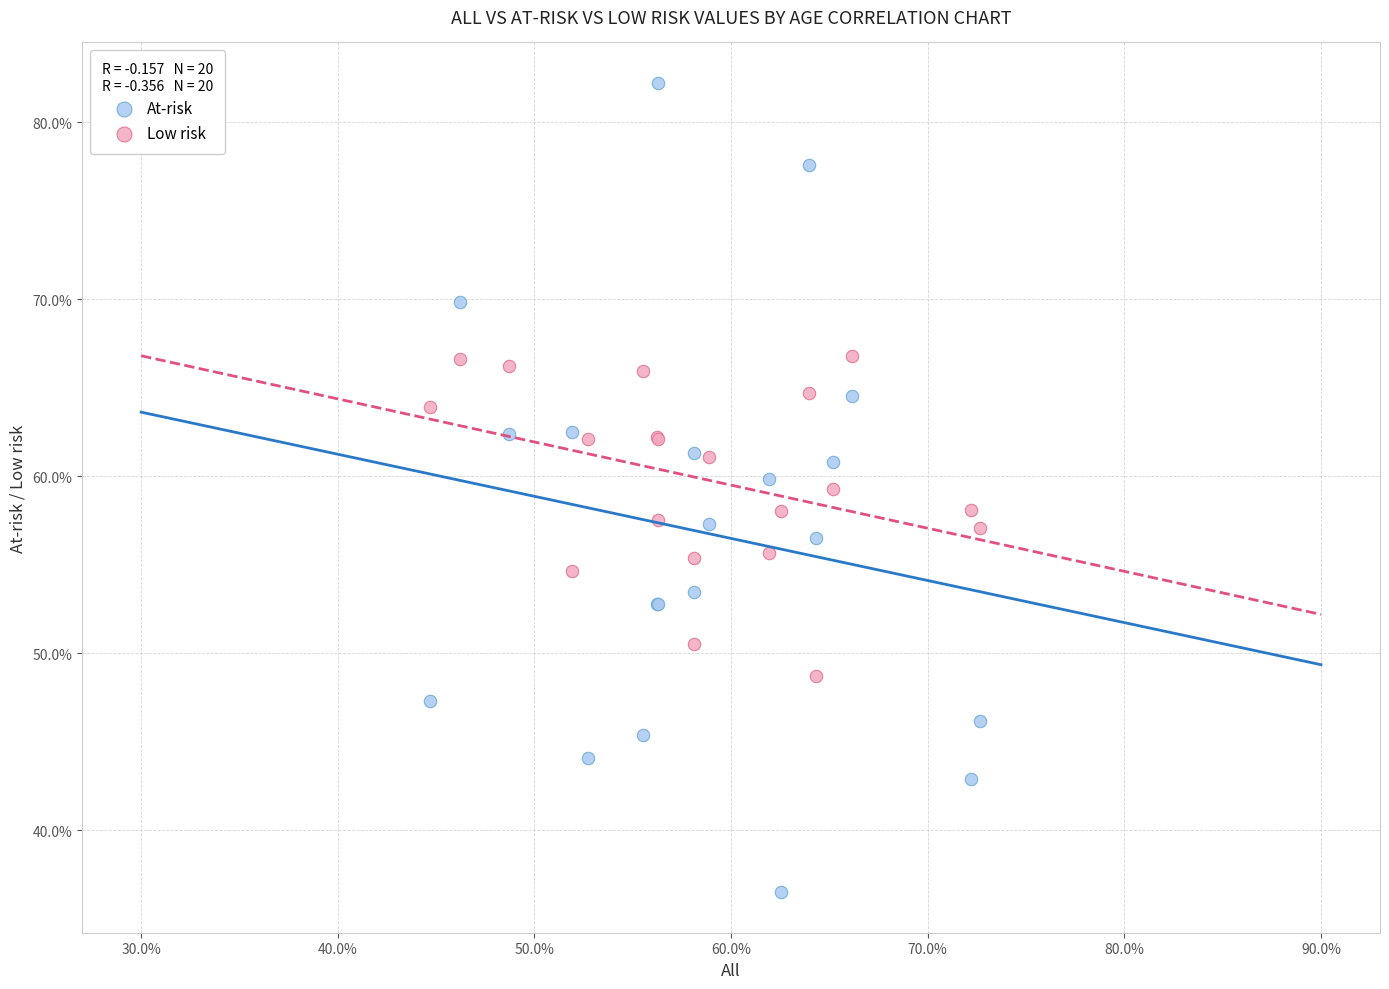

Which series reaches the maximum Y coordinate?

At-risk